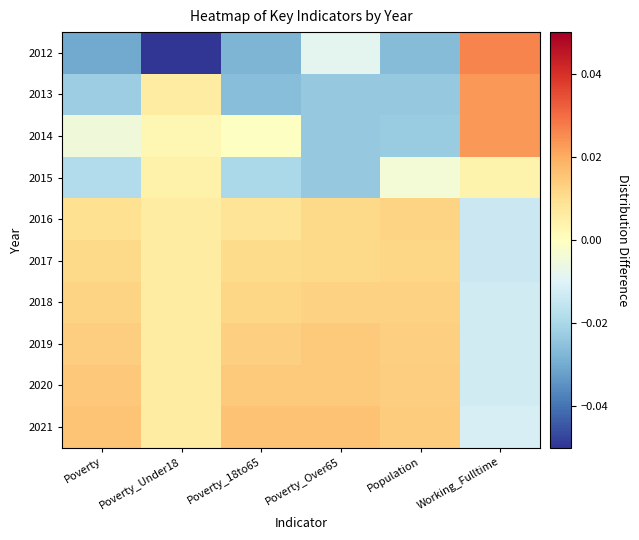

Reading right to left, list all the values displayed in this chart.

2012: Working_Fulltime=0.0	Population=-0.0	Poverty_Over65=-0.0	Poverty_18to65=-0.0	Poverty_Under18=-0.1	Poverty=-0.0
2013: Working_Fulltime=0.0	Population=-0.0	Poverty_Over65=-0.0	Poverty_18to65=-0.0	Poverty_Under18=0.0	Poverty=-0.0
2014: Working_Fulltime=0.0	Population=-0.0	Poverty_Over65=-0.0	Poverty_18to65=-0.0	Poverty_Under18=0.0	Poverty=-0.0
2015: Working_Fulltime=0.0	Population=-0.0	Poverty_Over65=-0.0	Poverty_18to65=-0.0	Poverty_Under18=0.0	Poverty=-0.0
2016: Working_Fulltime=-0.0	Population=0.0	Poverty_Over65=0.0	Poverty_18to65=0.0	Poverty_Under18=0.0	Poverty=0.0
2017: Working_Fulltime=-0.0	Population=0.0	Poverty_Over65=0.0	Poverty_18to65=0.0	Poverty_Under18=0.0	Poverty=0.0
2018: Working_Fulltime=-0.0	Population=0.0	Poverty_Over65=0.0	Poverty_18to65=0.0	Poverty_Under18=0.0	Poverty=0.0
2019: Working_Fulltime=-0.0	Population=0.0	Poverty_Over65=0.0	Poverty_18to65=0.0	Poverty_Under18=0.0	Poverty=0.0
2020: Working_Fulltime=-0.0	Population=0.0	Poverty_Over65=0.0	Poverty_18to65=0.0	Poverty_Under18=0.0	Poverty=0.0
2021: Working_Fulltime=-0.0	Population=0.0	Poverty_Over65=0.0	Poverty_18to65=0.0	Poverty_Under18=0.0	Poverty=0.0